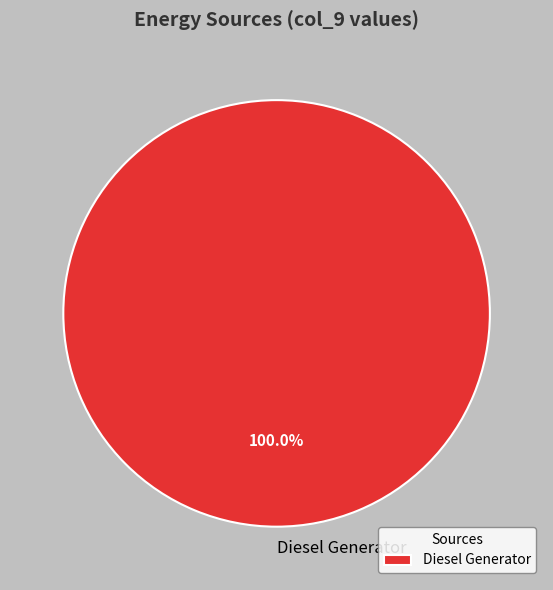

Which slice represents more than half of the pie?

Diesel Generator